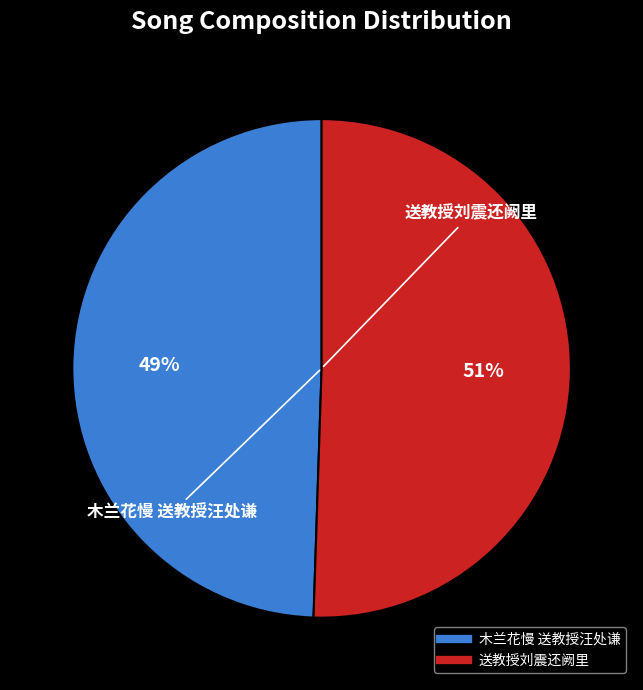

Does 木兰花慢 送教授汪处谦 account for over 50% of the chart?

No